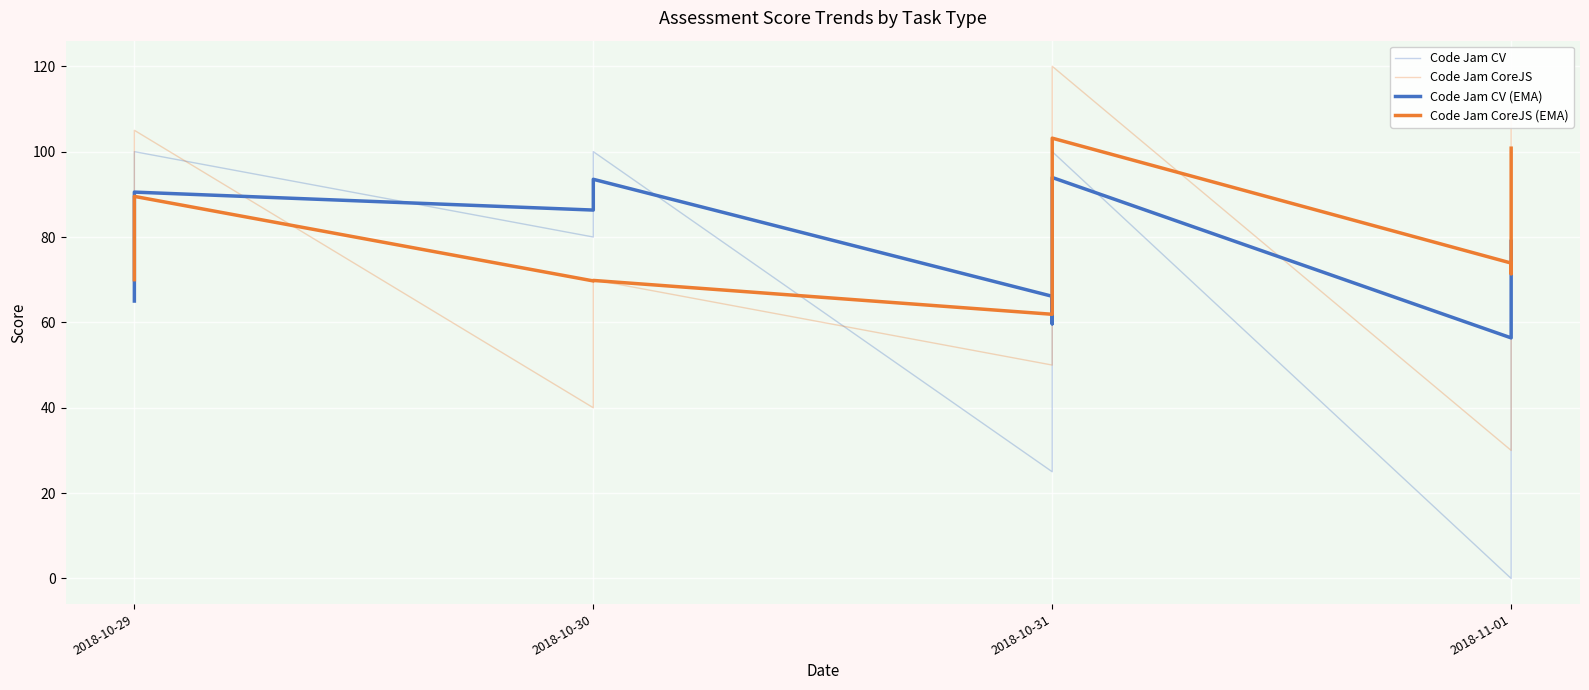

What is the sum of the Code Jam CoreJS (EMA) values at 19 and 15?

174.4